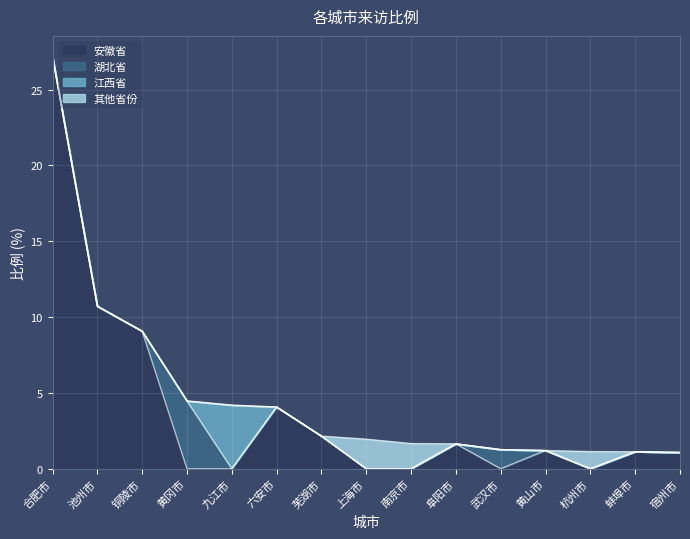

What is the sum of the 安徽省 values at 芜湖市 and 合肥市?

29.3